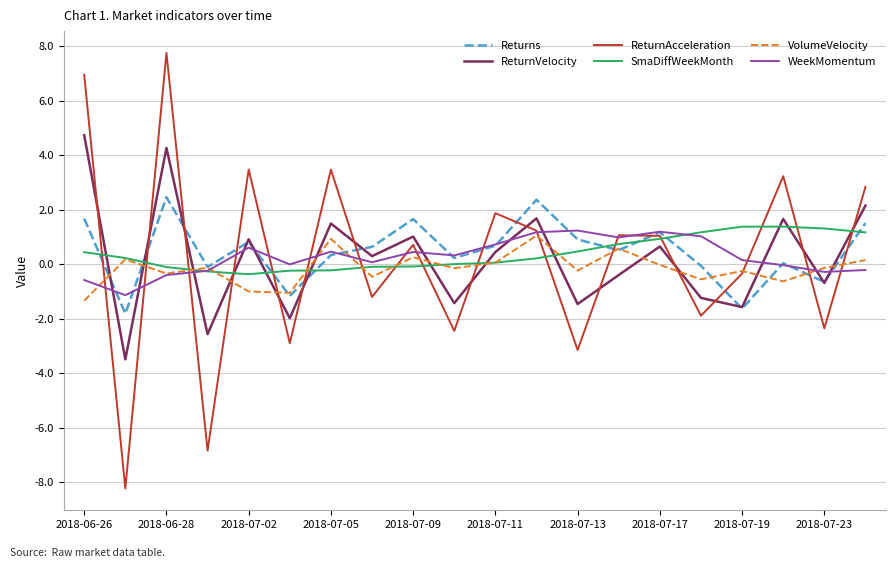

What is the greatest value displayed?

7.8